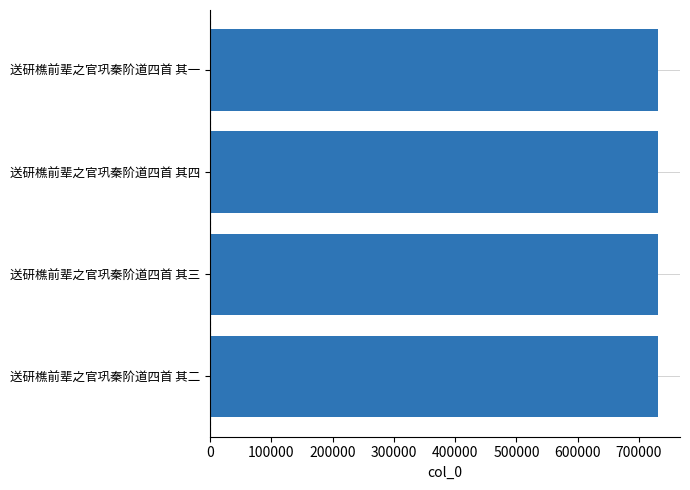

The chart shows a value of 730445 at 送研樵前辈之官巩秦阶道四首 其二. True or false?

True